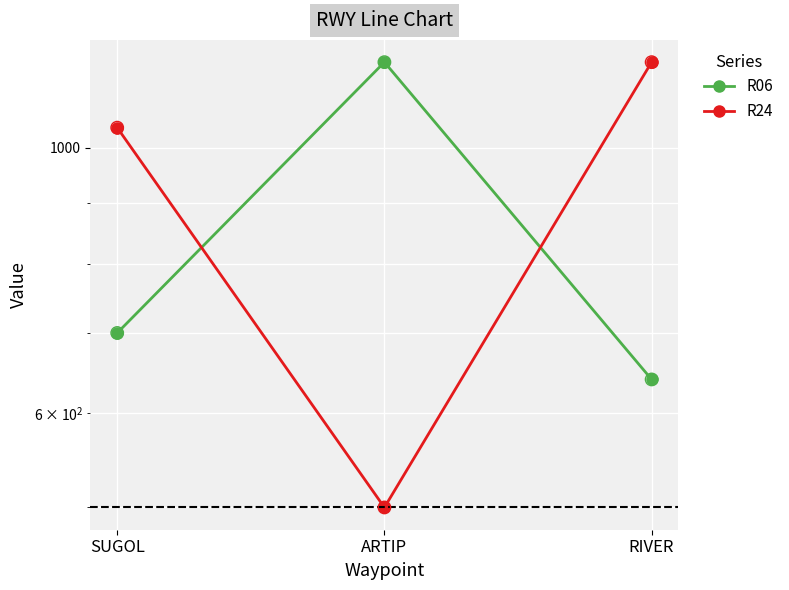

At which category is the sum across all series the highest?

RIVER